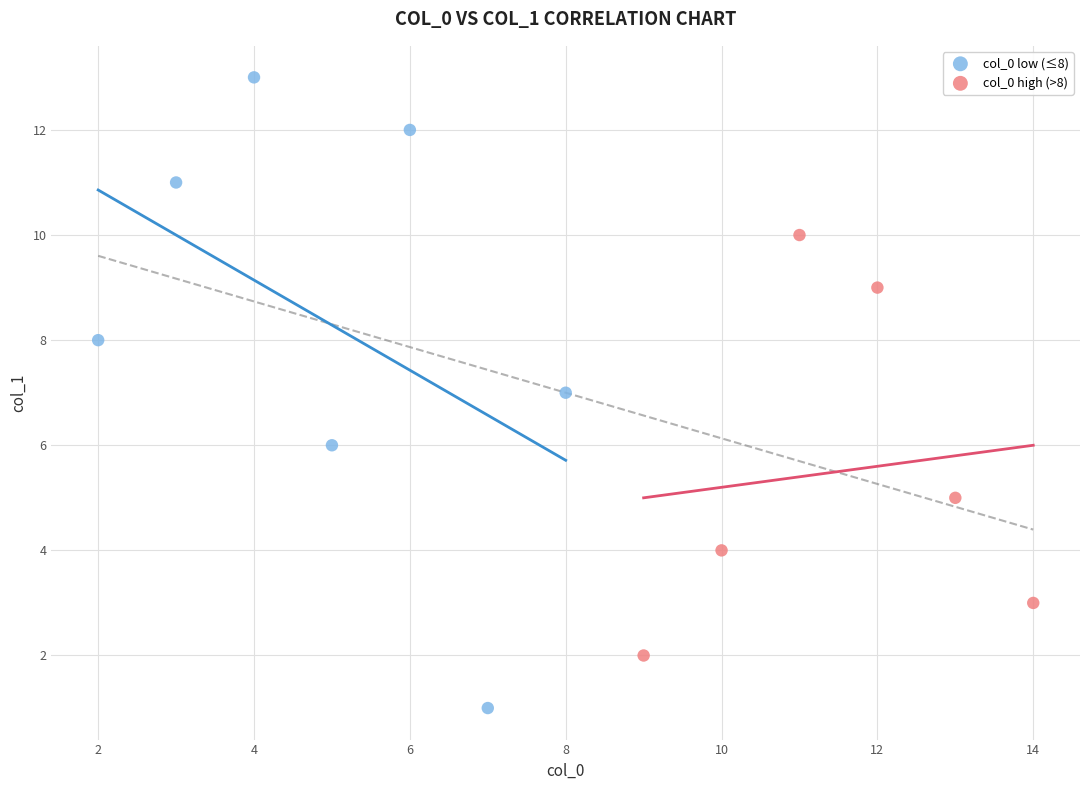

Which series has the widest spread of Y values?

col_0 low (≤8)